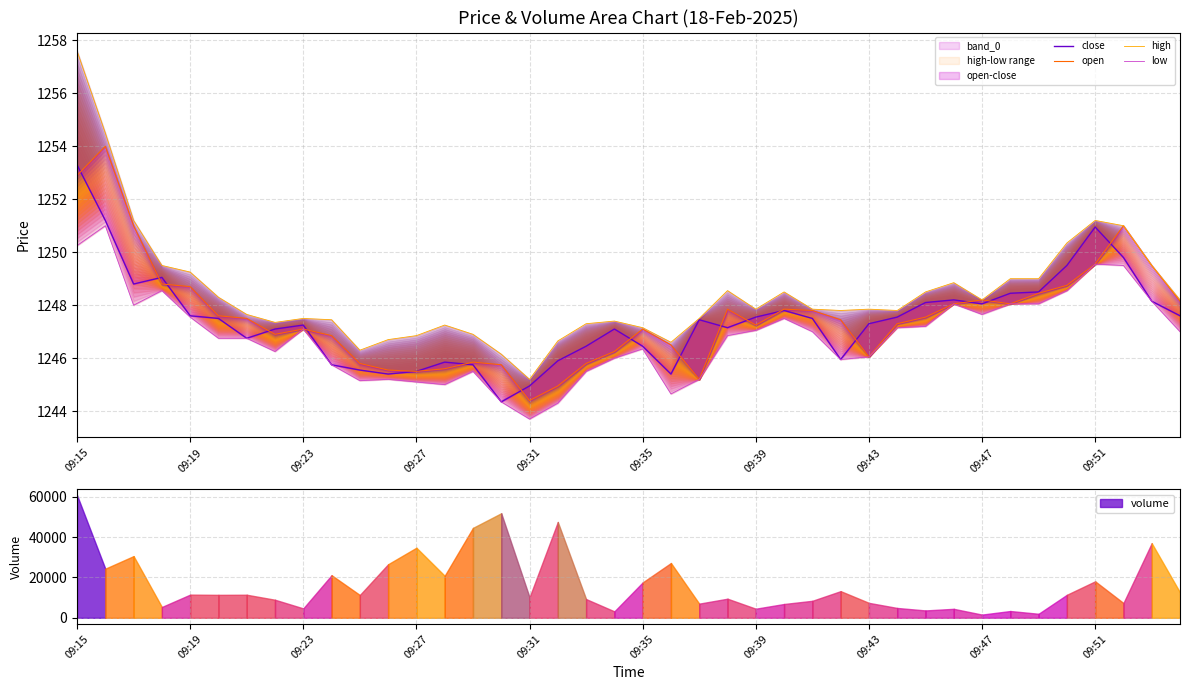

Does the chart display data point markers on the line(s)?

No